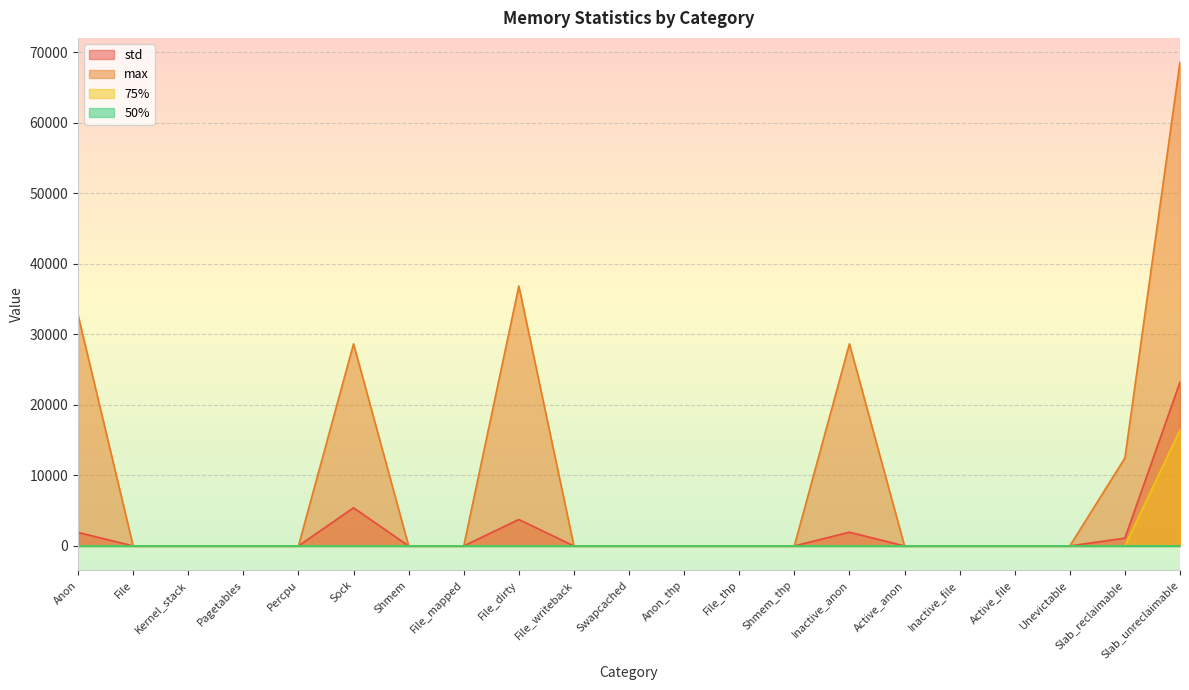

What is the highest value of the max series?

68640.0